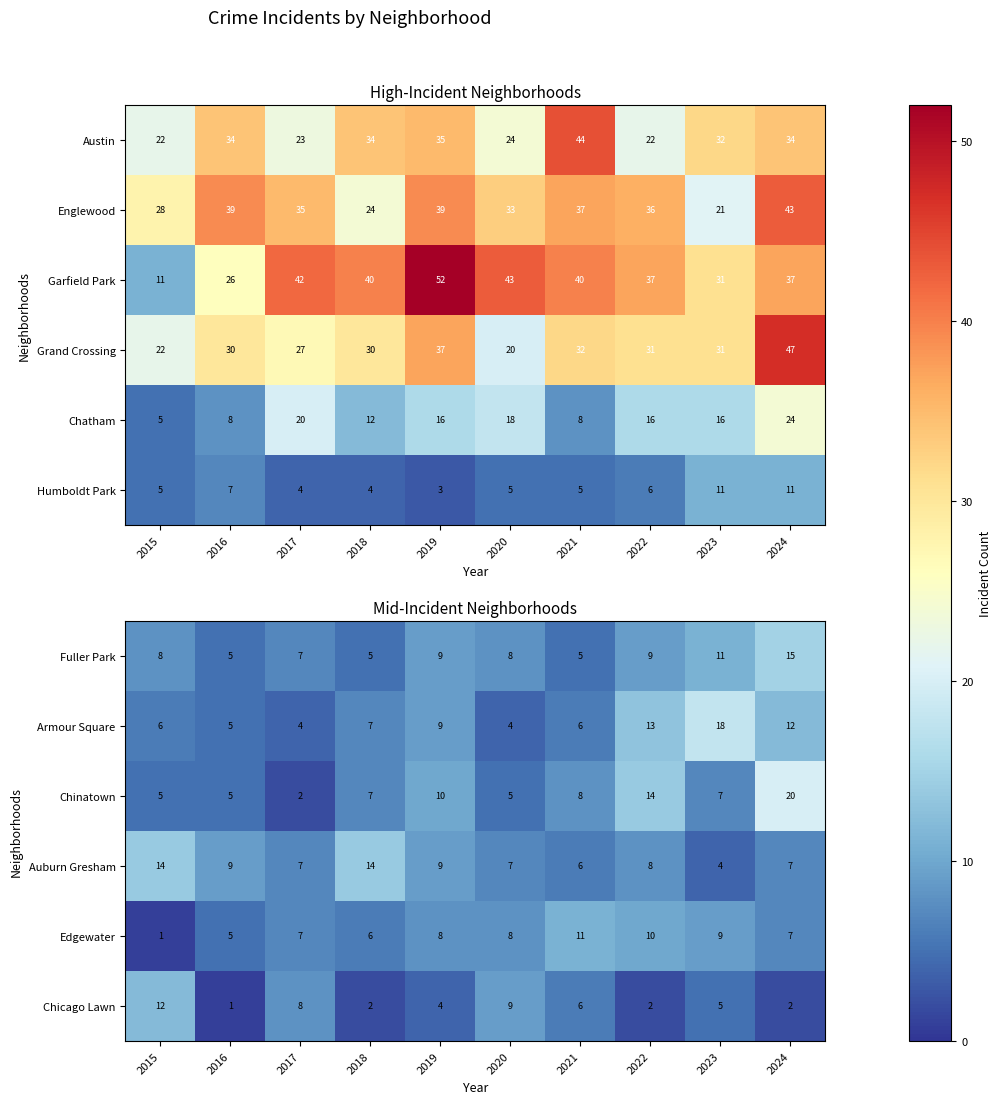

How many values in the Chicago Lawn series are below 5?

5